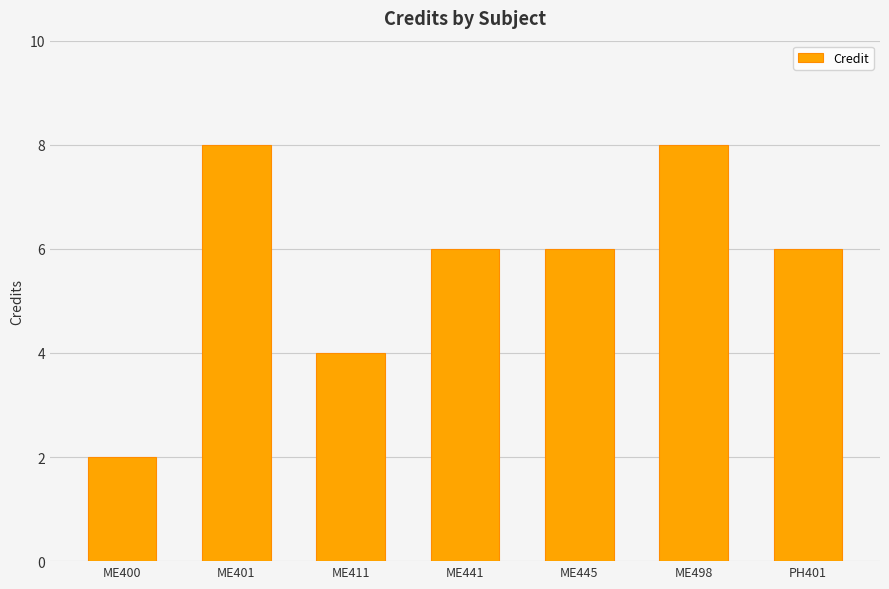

Which has a higher value, ME498 or ME400?

ME498